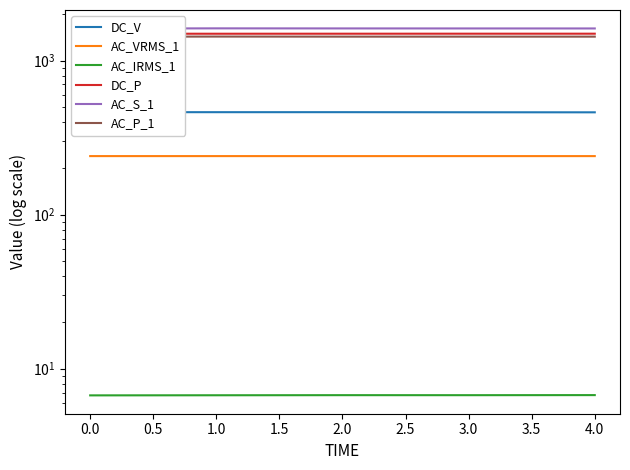

What is the difference between the DC_P values at 2.0 and 3.0?

0.4